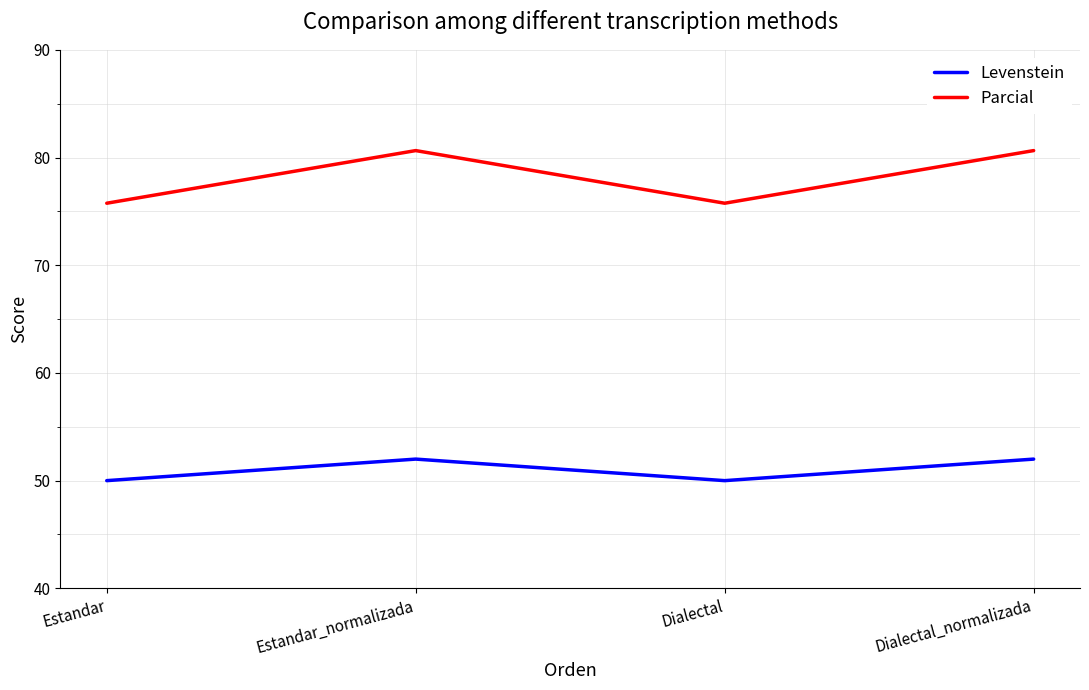

At how many categories does at least one series exceed 60?

4